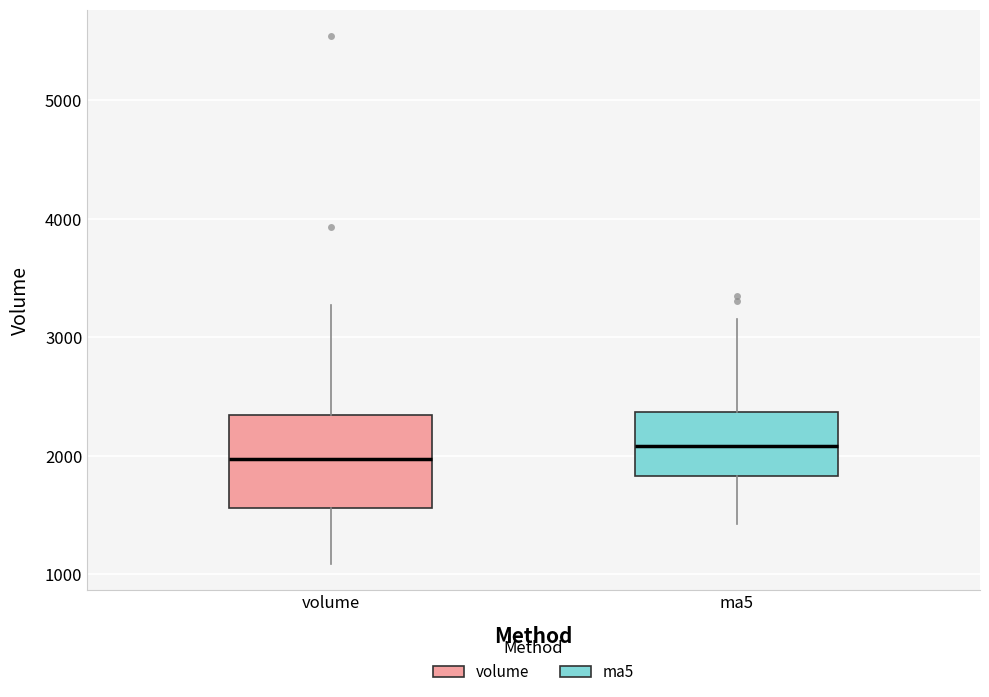

Which box has the lowest median line?

volume